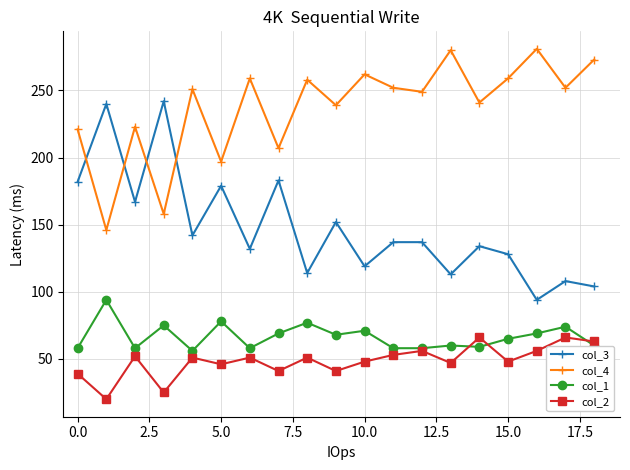

True or false: col_1 has more than 1 points higher than both neighbors.

True